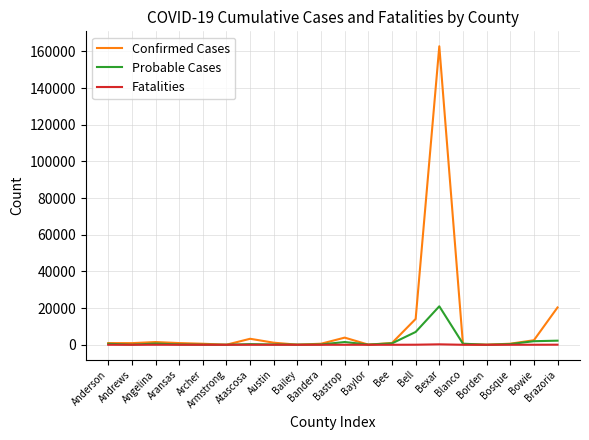

Which series has the largest total across all categories?

Confirmed Cases